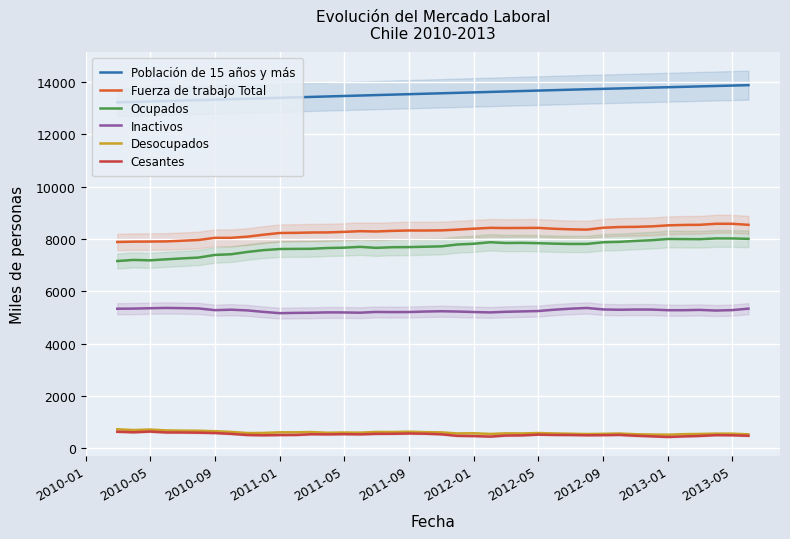

True or false: Inactivos and Ocupados intersect in this chart.

False